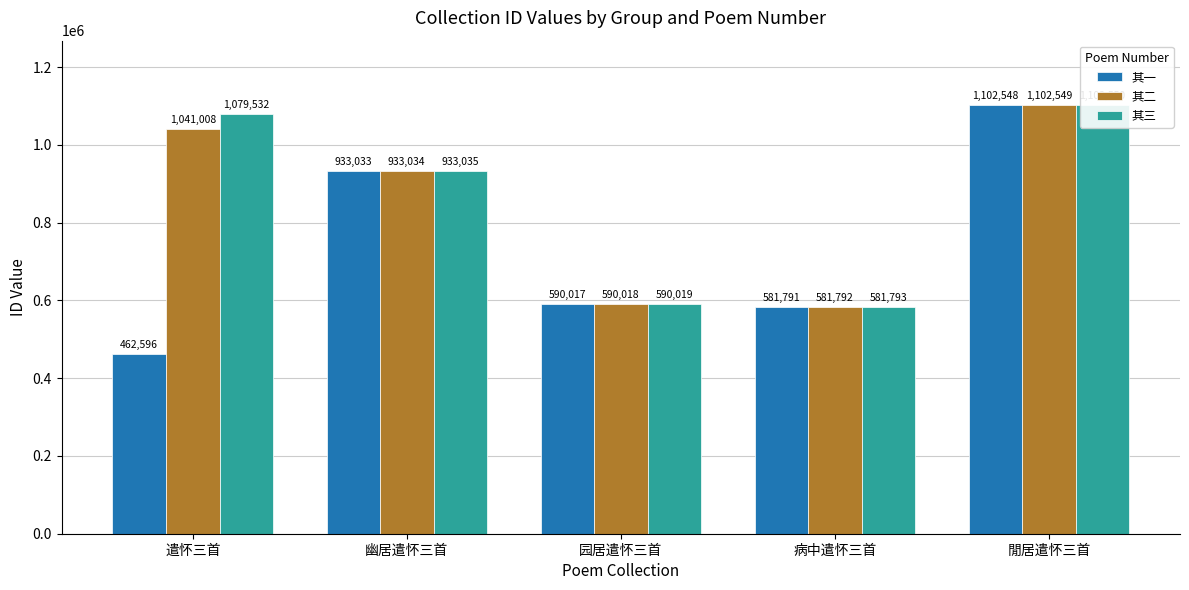

What is the difference between the second highest and minimum values in the 其二 series?

459216